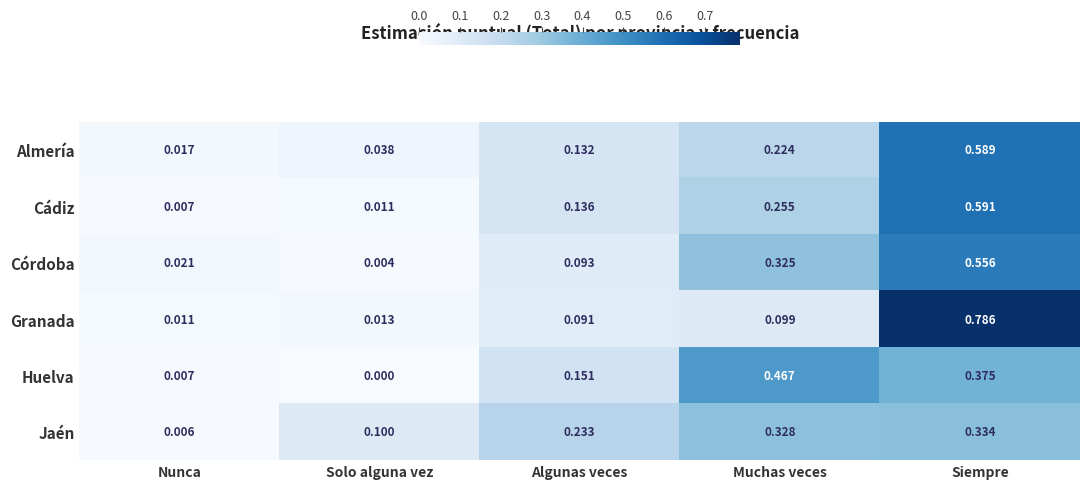

Where is Cádiz nearest to the value 0?

Nunca